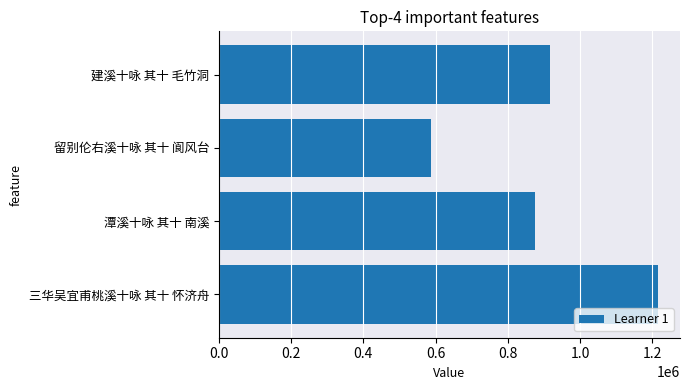

The value at 留别伦右溪十咏 其十 阆风台 is 587775. True or false?

True